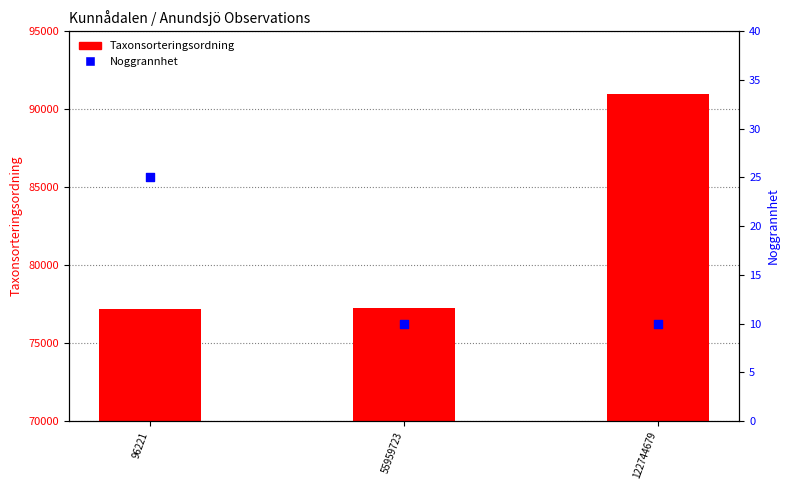

At how many categories does at least one series exceed 28541?

3